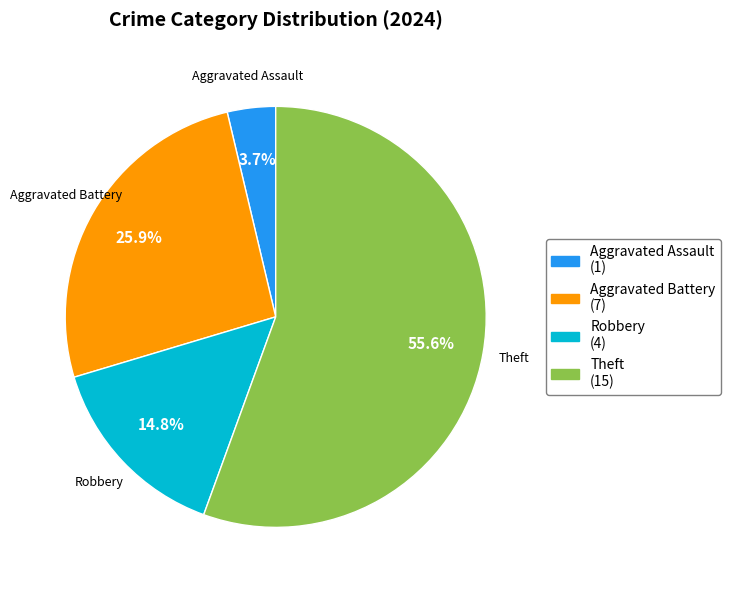

Does any single category account for the majority?

Yes